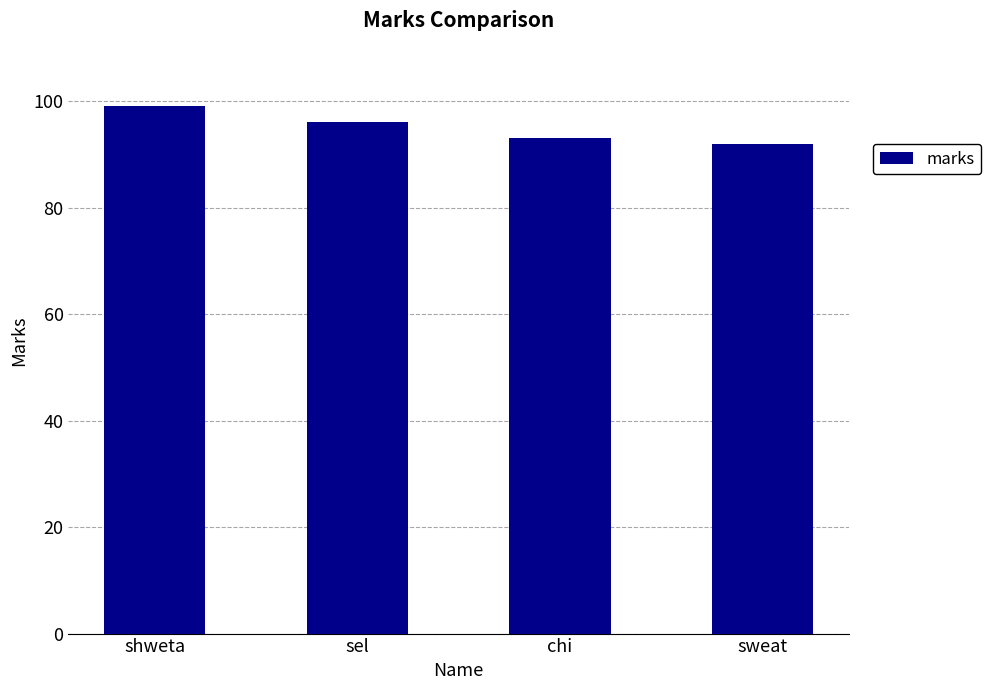

What is the value of the 4th bar from the left?

92